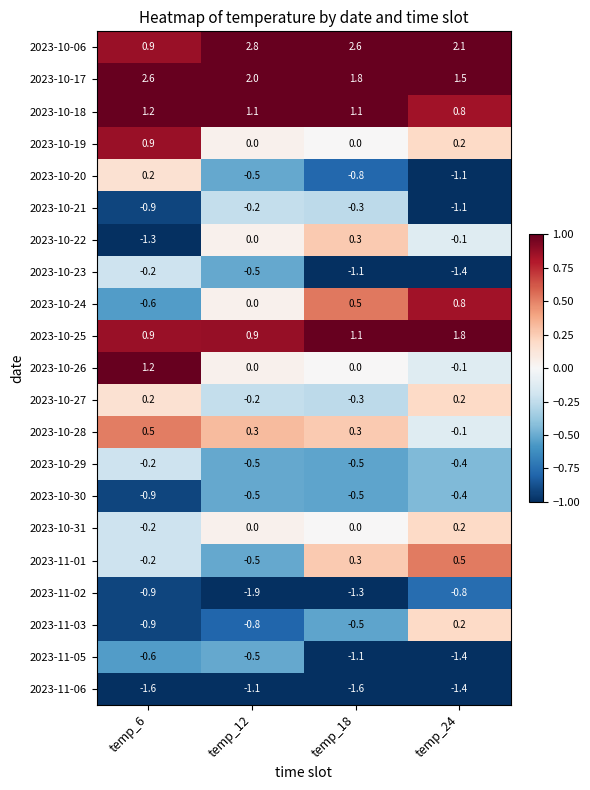

The 2023-11-01 series shows 0.5 at temp_24. True or false?

True